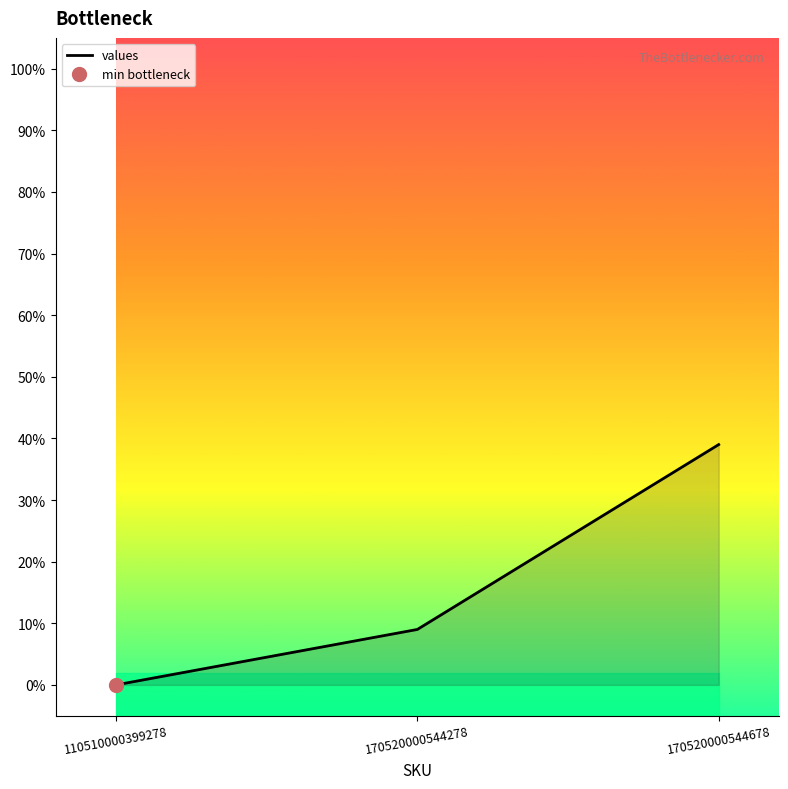

How many positive values are there?

2